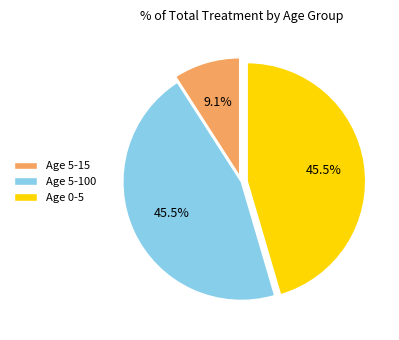

Which has a higher value, Age 0-5 or Age 5-15?

Age 0-5